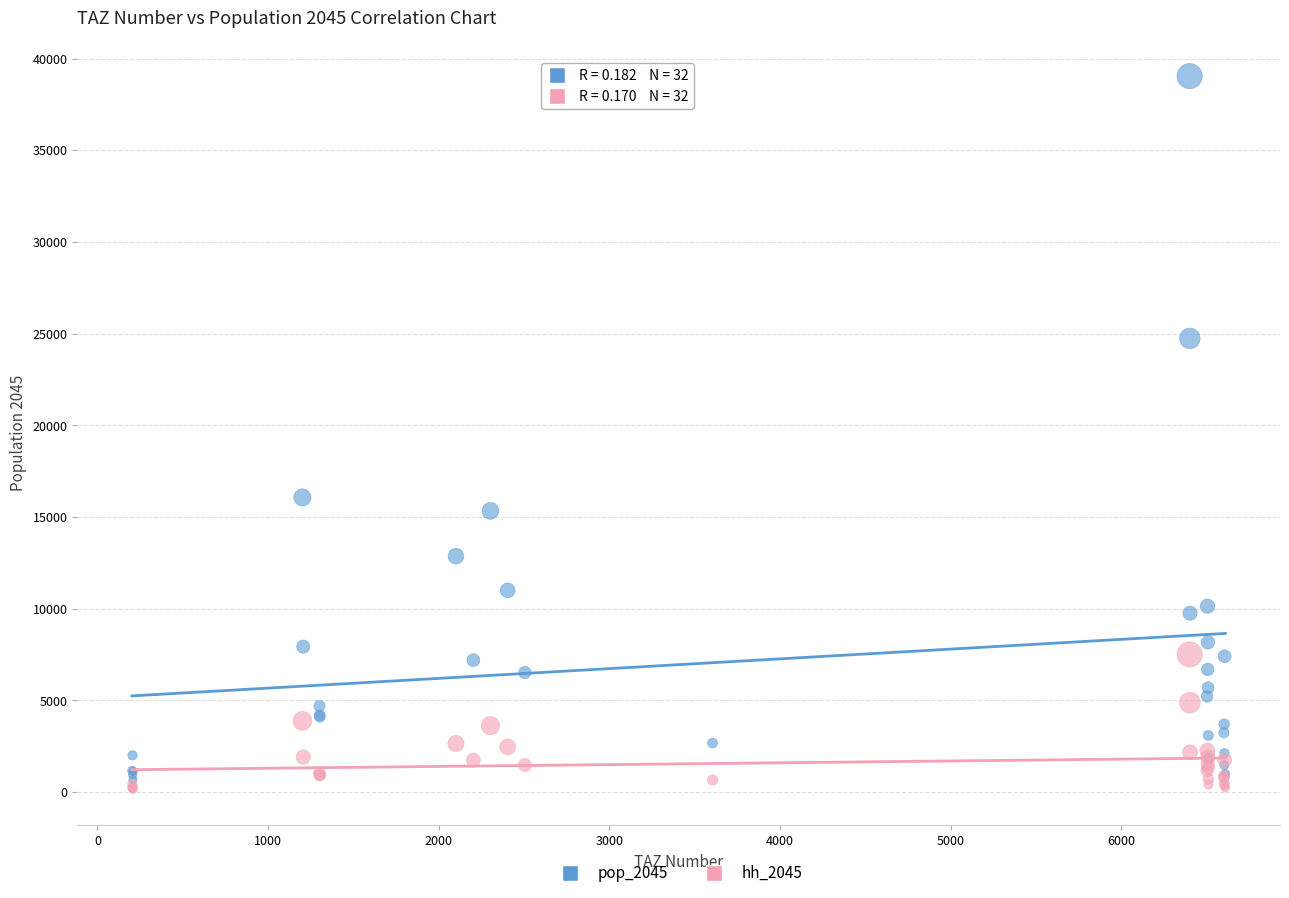

Which series contains the highest Y value?

pop_2045